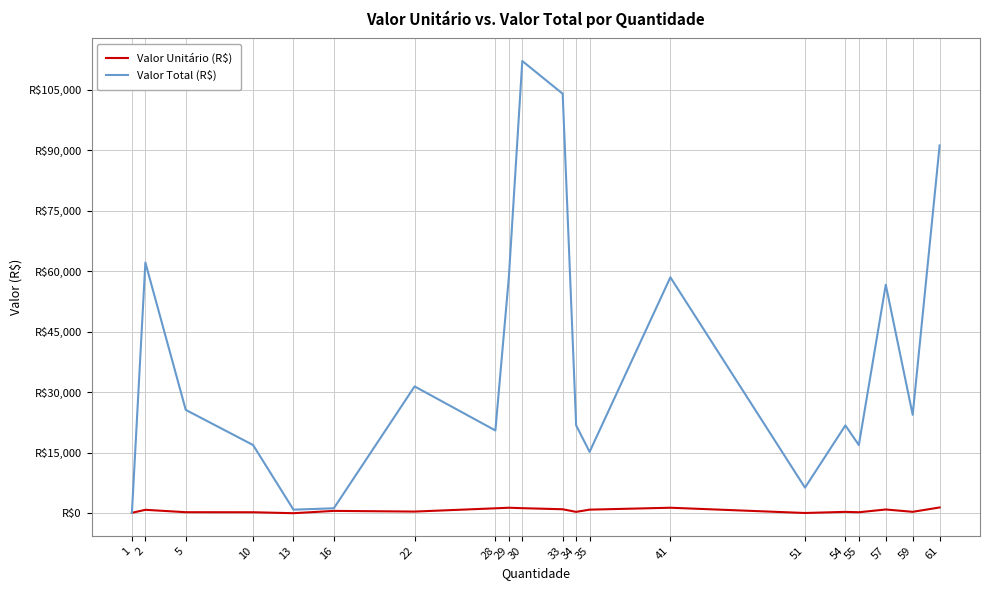

Where is the first local maximum for Valor Total (R$)?

2